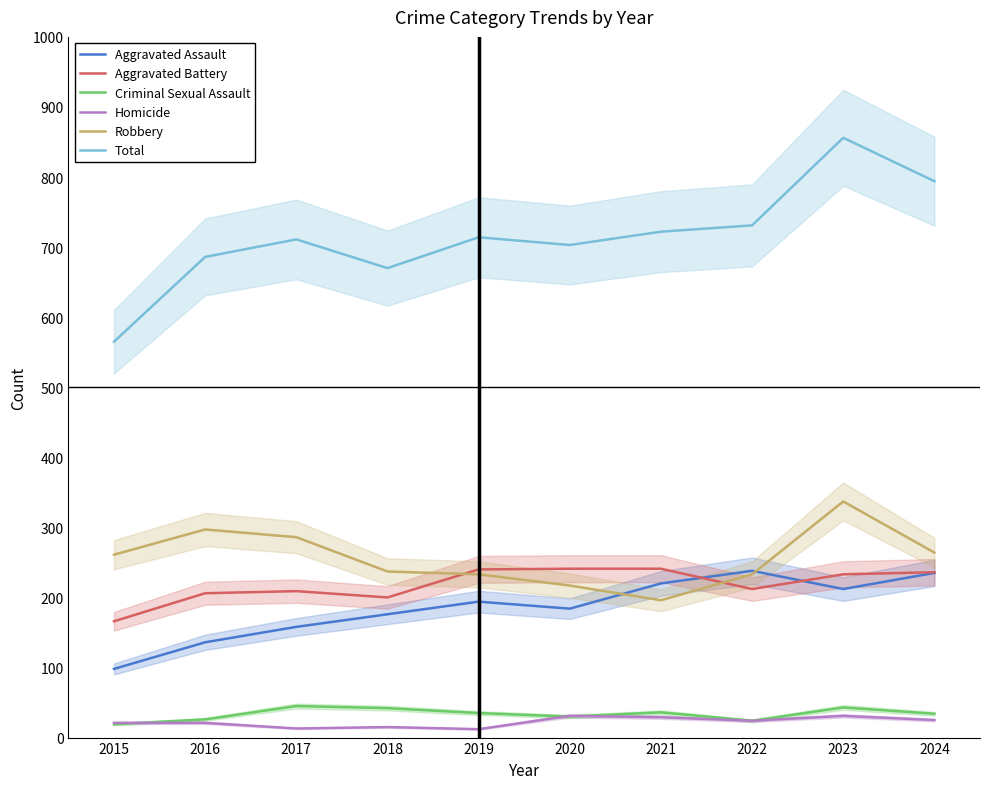

In Robbery, how many points are higher than both neighbors (excluding endpoints)?

2